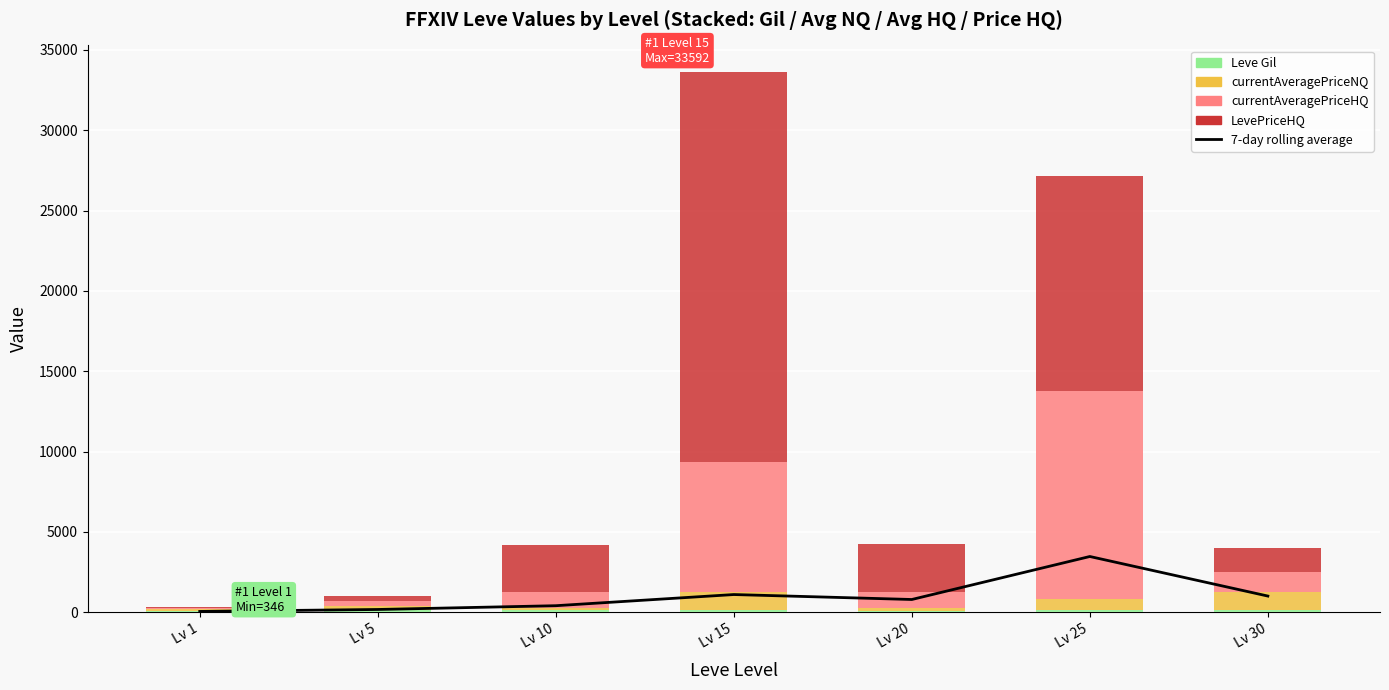

What is the sum of all LevePriceHQ values?

45491.2